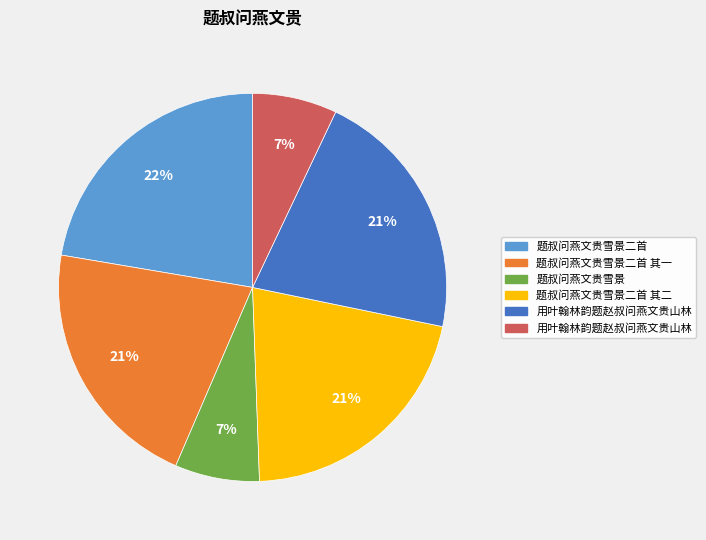

To the nearest percent, what is the average slice percentage?

17%